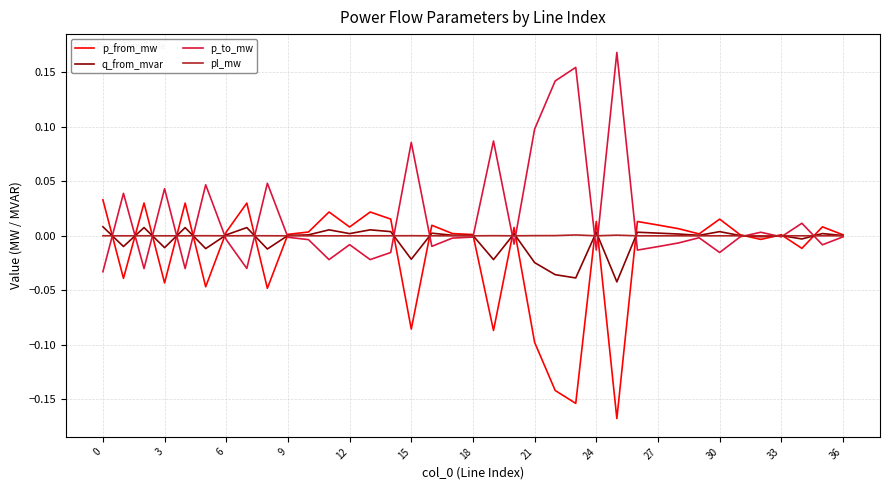

Which series has the largest total across all categories?

p_to_mw